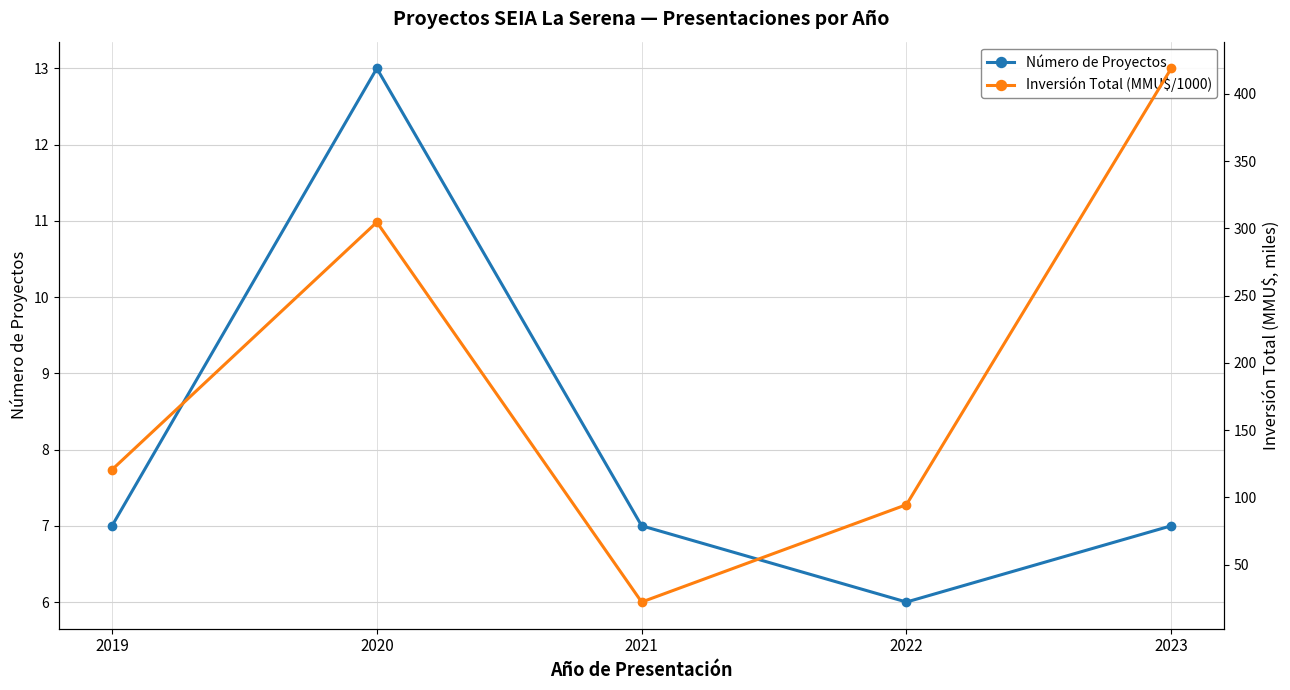

Where is the first local minimum for Inversión Total (MMU$/1000)?

2021